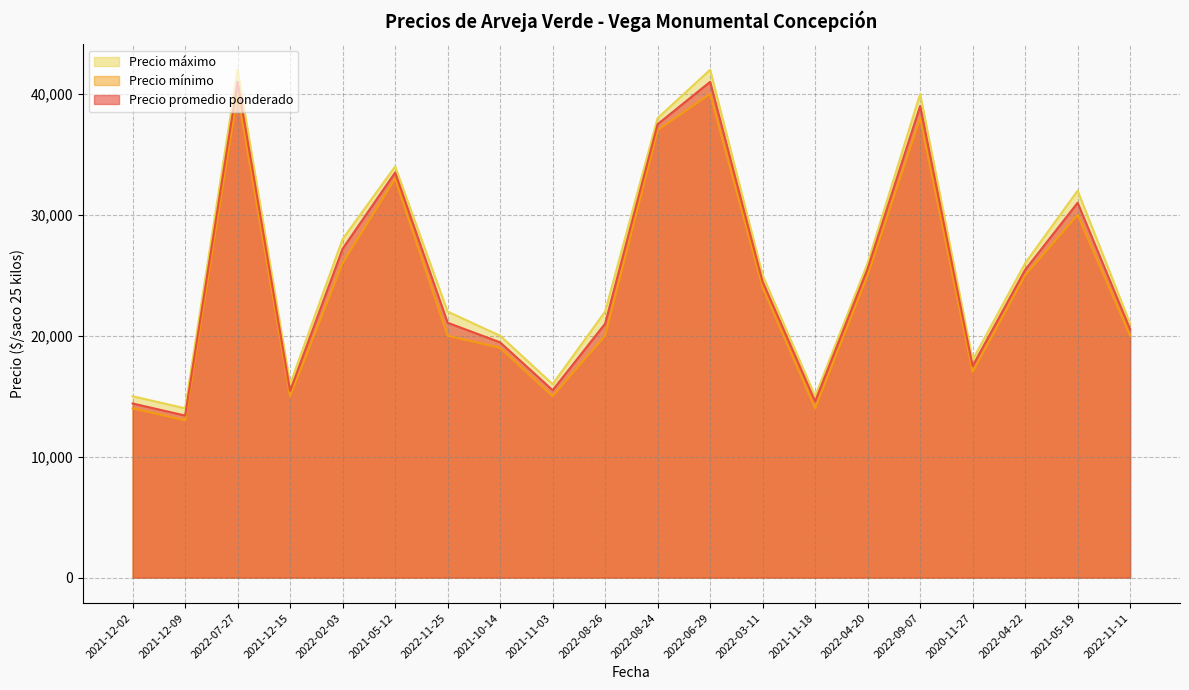

At which category is the sum across all series the highest?

2022-07-27